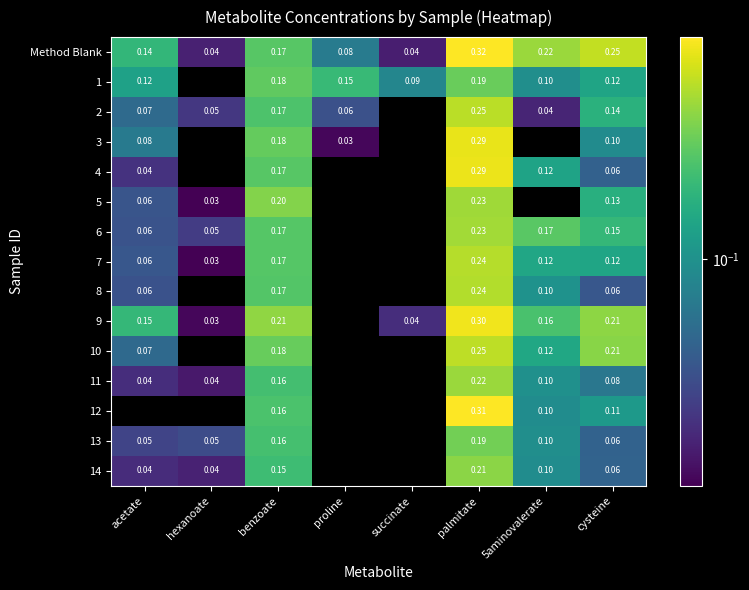

How many distinct data groups are displayed?

15